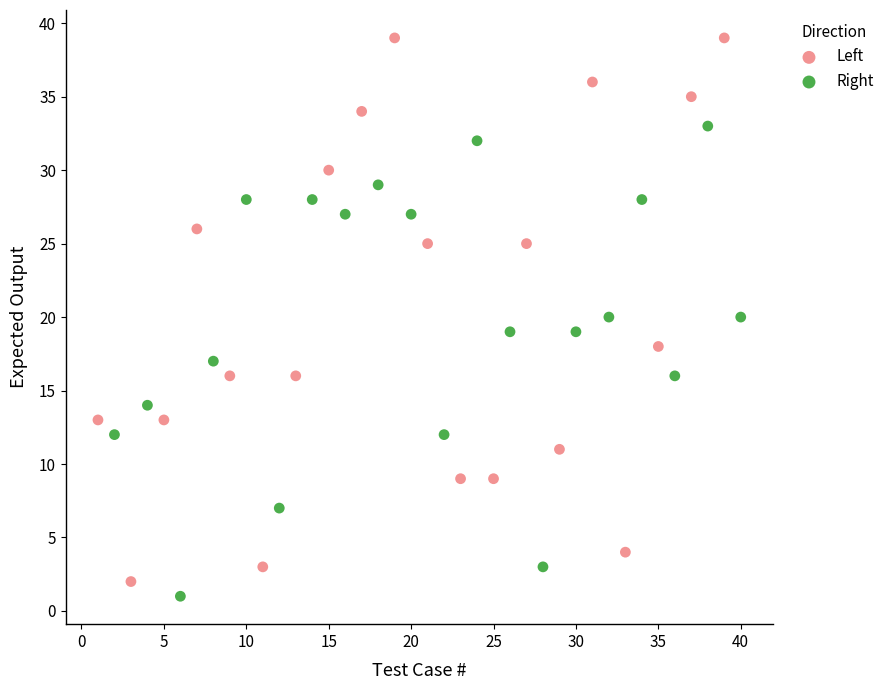

Which series contains the highest Y value?

Left